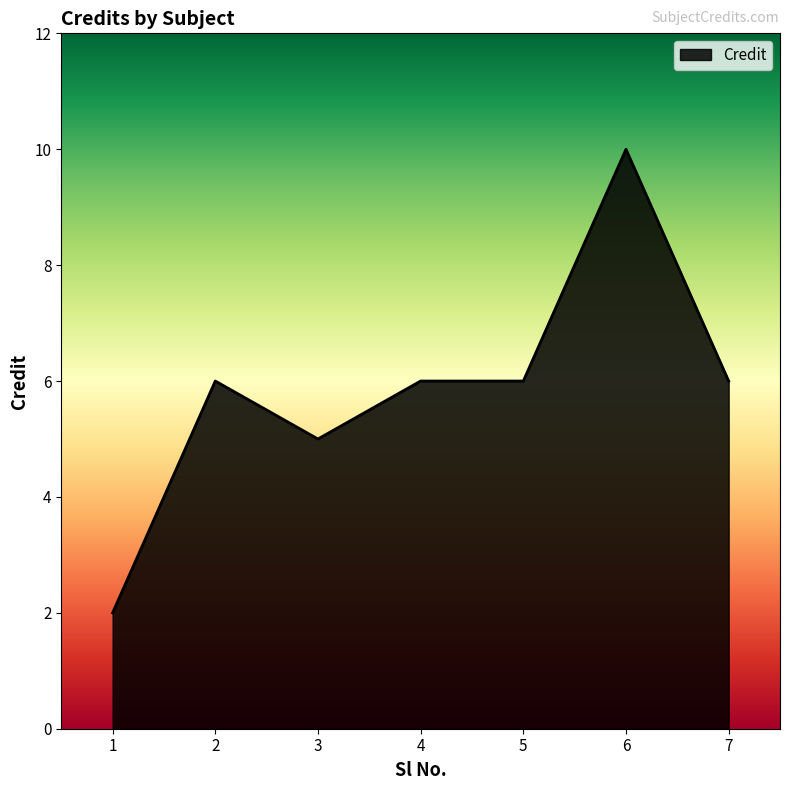

How many lines are shown in the chart?

1